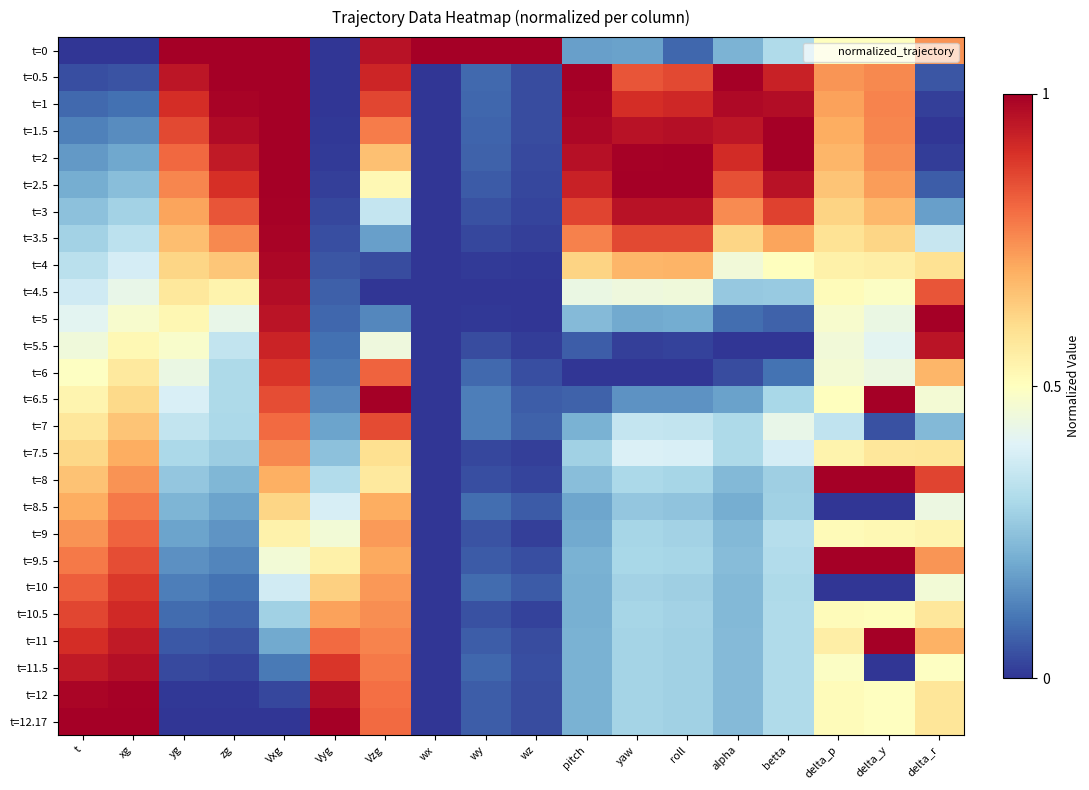

What is the maximum value shown in the chart?

1.0